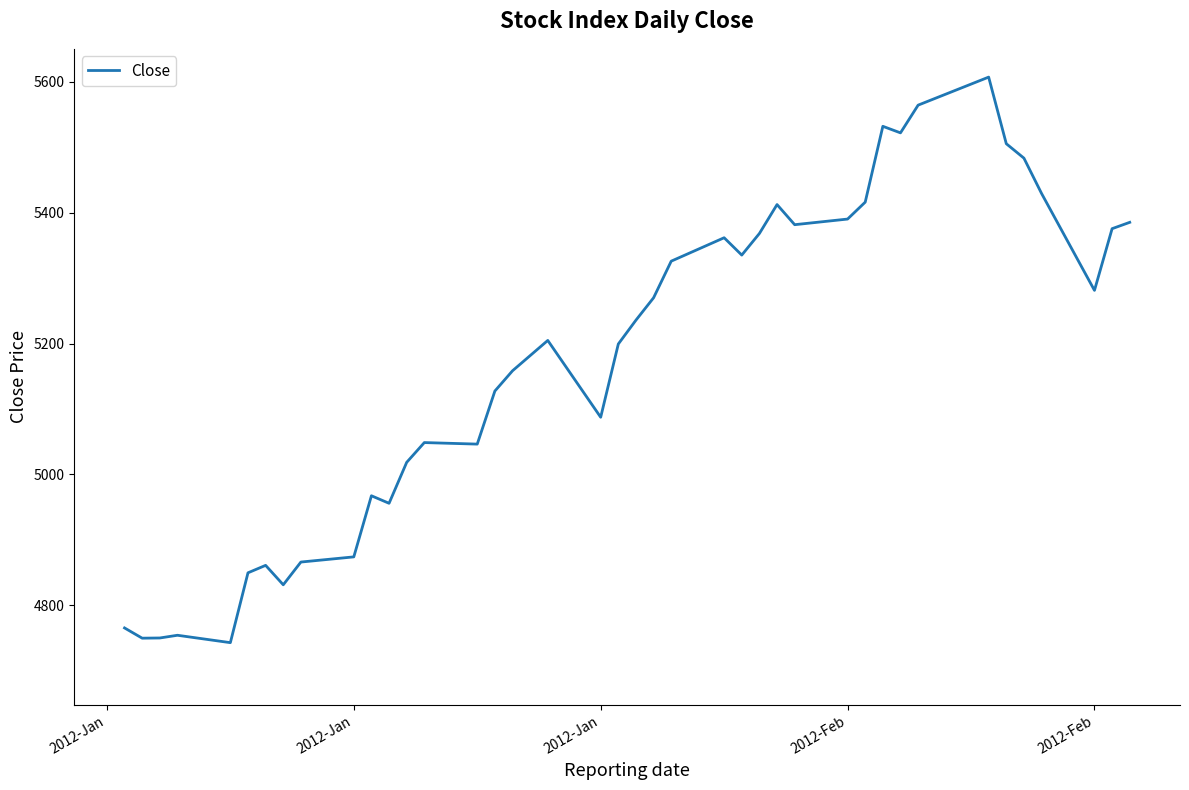

What is the difference between the maximum and minimum values?

864.4